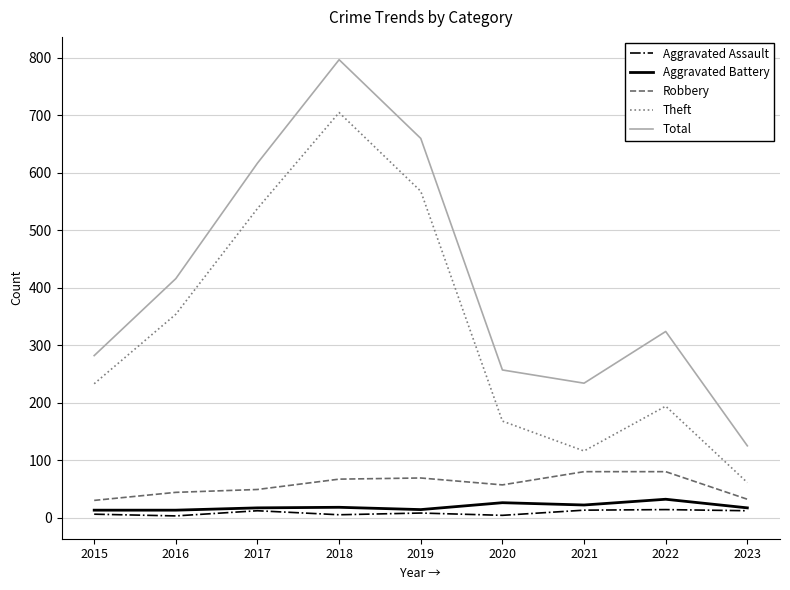

Which series has the largest range (max minus min)?

Total